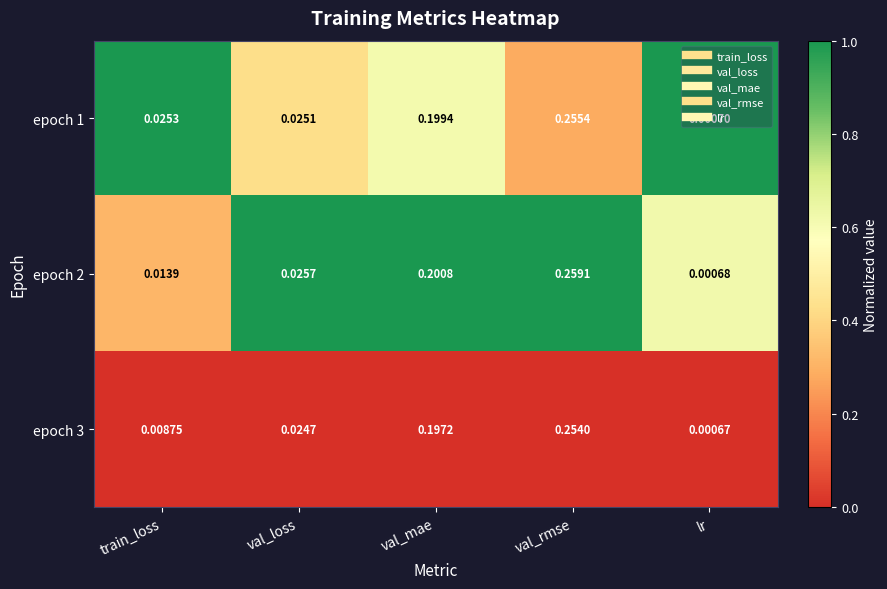

Which category has the lowest value in the epoch 3 series?

lr